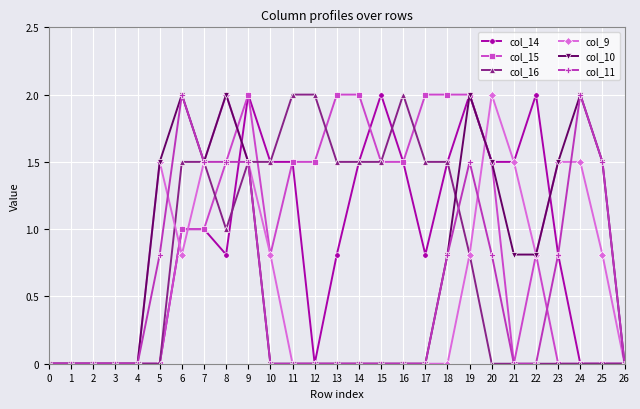

Reading right to left, list all the values displayed in this chart.

col_14: 0.0	0.0	0.0	0.8	2.0	1.5	1.5	2.0	1.5	0.8	1.5	2.0	1.5	0.8	0.0	1.5	1.5	2.0	0.8	1.0	1.0	0.0	0.0	0.0	0.0	0.0	0.0
col_15: 0.0	0.0	0.0	0.0	0.8	0.0	1.5	2.0	2.0	2.0	1.5	1.5	2.0	2.0	1.5	1.5	0.8	2.0	1.5	1.0	1.0	0.0	0.0	0.0	0.0	0.0	0.0
col_16: 0.0	0.0	0.0	0.0	0.0	0.0	0.0	0.8	1.5	1.5	2.0	1.5	1.5	1.5	2.0	2.0	1.5	1.5	1.0	1.5	1.5	0.0	0.0	0.0	0.0	0.0	0.0
col_9: 0.0	0.8	1.5	1.5	0.8	1.5	2.0	0.8	0.0	0.0	0.0	0.0	0.0	0.0	0.0	0.0	0.8	1.5	2.0	1.5	0.8	1.5	0.0	0.0	0.0	0.0	0.0
col_10: 0.0	1.5	2.0	1.5	0.8	0.8	1.5	2.0	0.8	0.0	0.0	0.0	0.0	0.0	0.0	0.0	0.0	1.5	2.0	1.5	2.0	1.5	0.0	0.0	0.0	0.0	0.0
col_11: 0.0	1.5	2.0	0.8	0.0	0.0	0.8	1.5	0.8	0.0	0.0	0.0	0.0	0.0	0.0	0.0	0.0	1.5	1.5	1.5	2.0	0.8	0.0	0.0	0.0	0.0	0.0